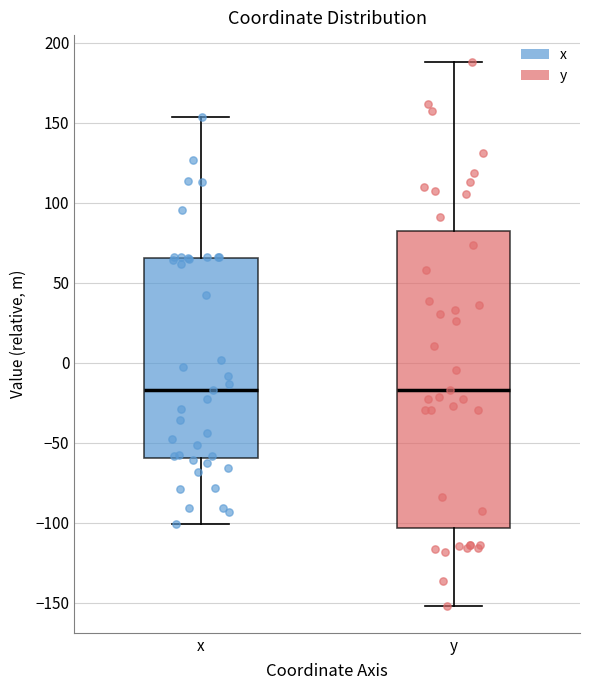

Where does the lower whisker of the box for x end on the y-axis? The values are not printed on the chart, so give them approximately, as read against the axis.

-100